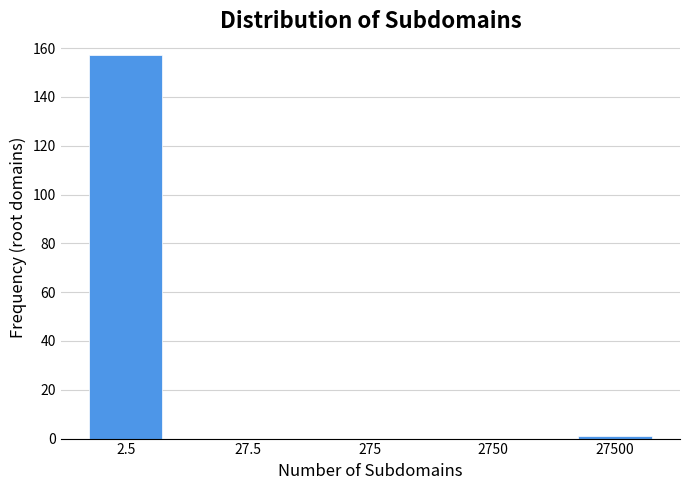

Reading right to left, list all the values displayed in this chart.

27500=1	2750=0	275=0	27.5=0	2.5=157